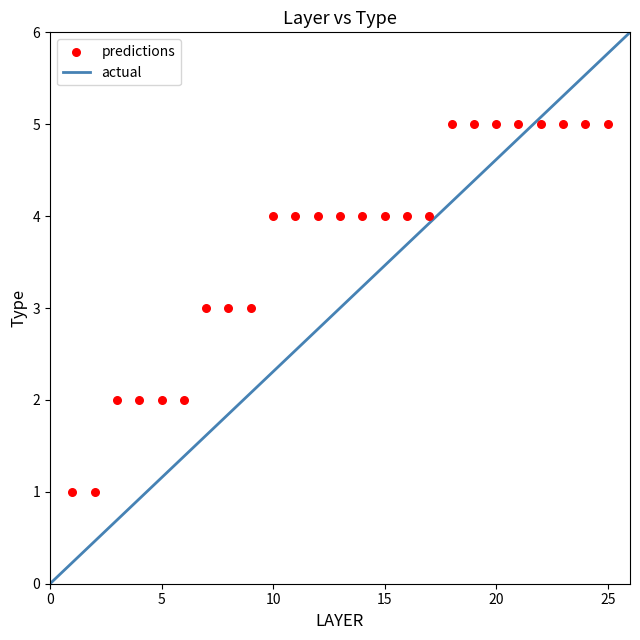

What is the range of X values (max minus min)?

24